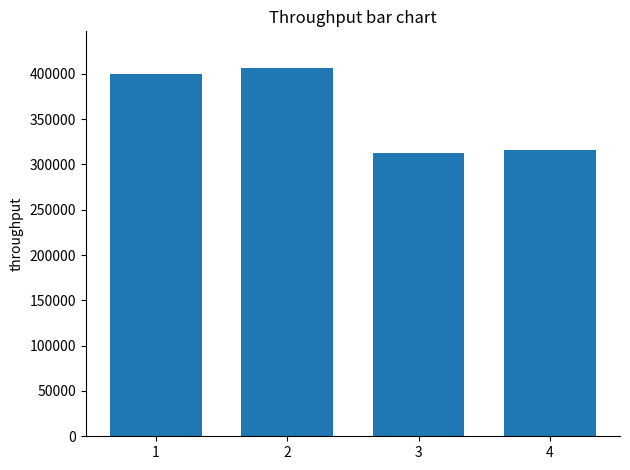

Reading left to right, list all the values displayed in this chart.

400000	406250	313125	316250